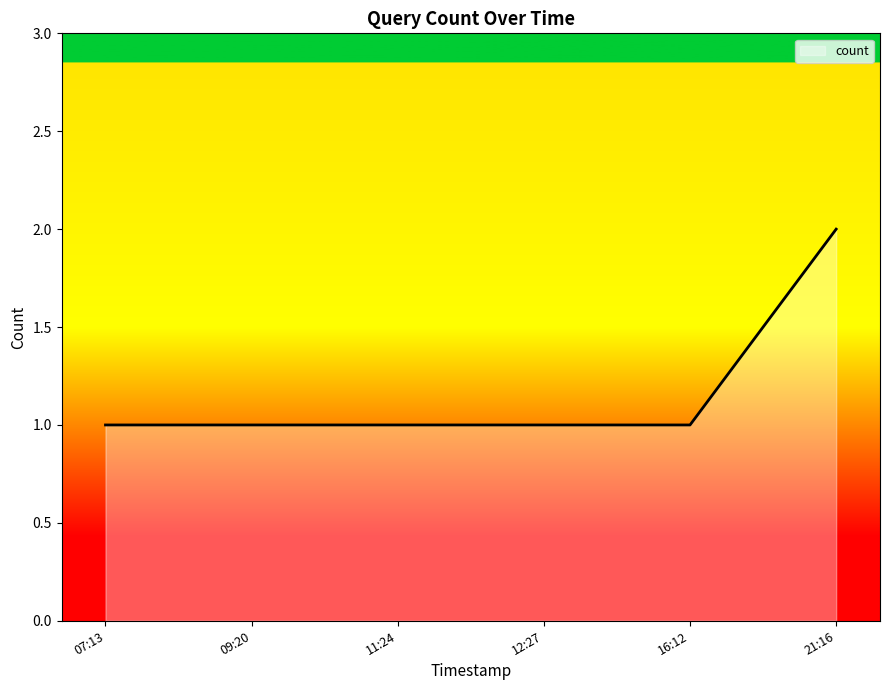

What is the difference between the maximum and second lowest values?

1